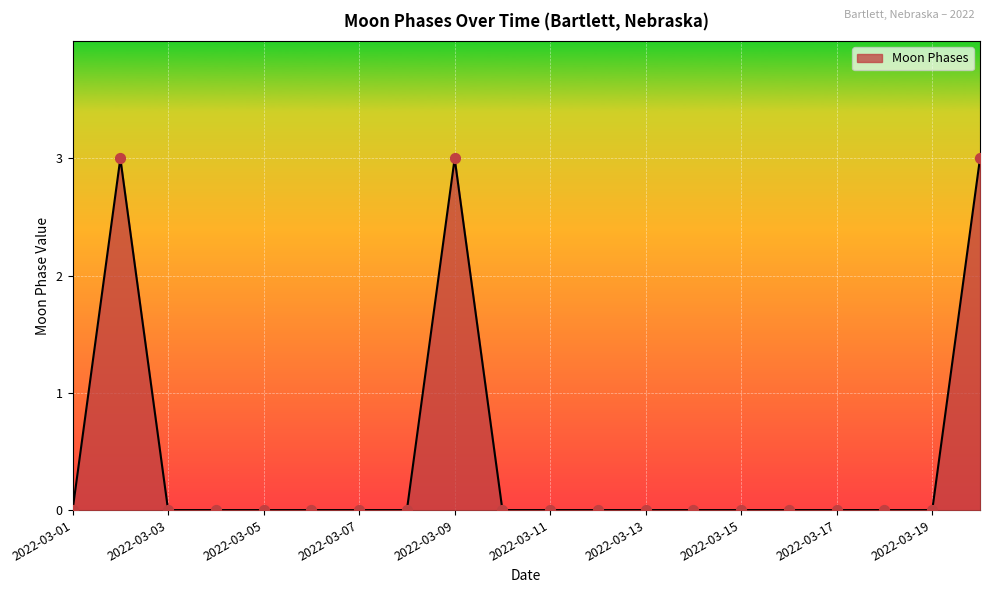

What is the greatest value displayed?

3